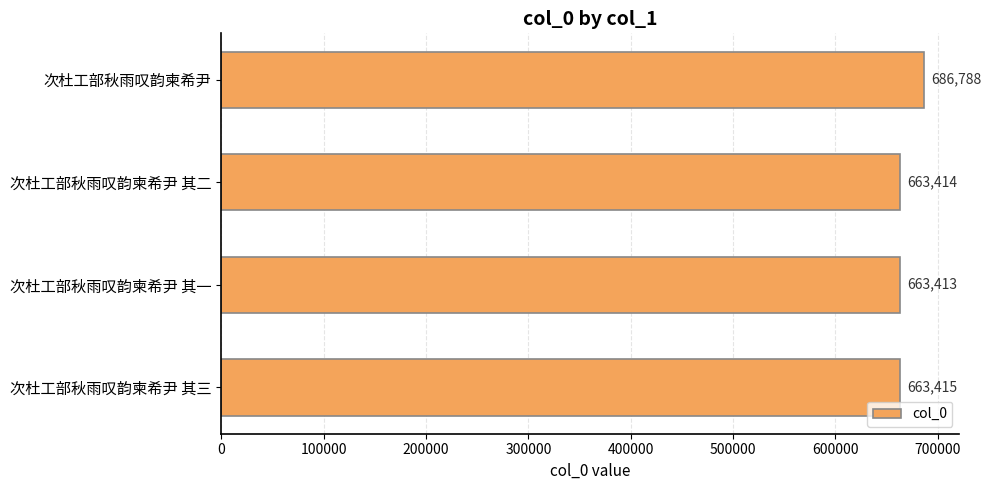

What is the difference between the maximum and minimum values?

23375